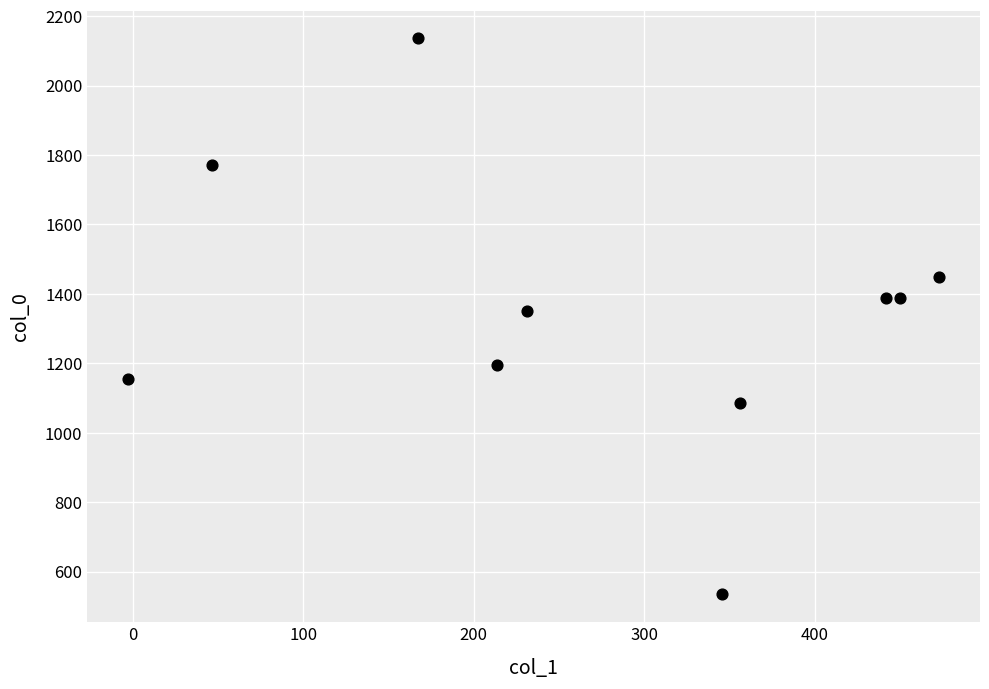

What is the range of X values (max minus min)?

476.1